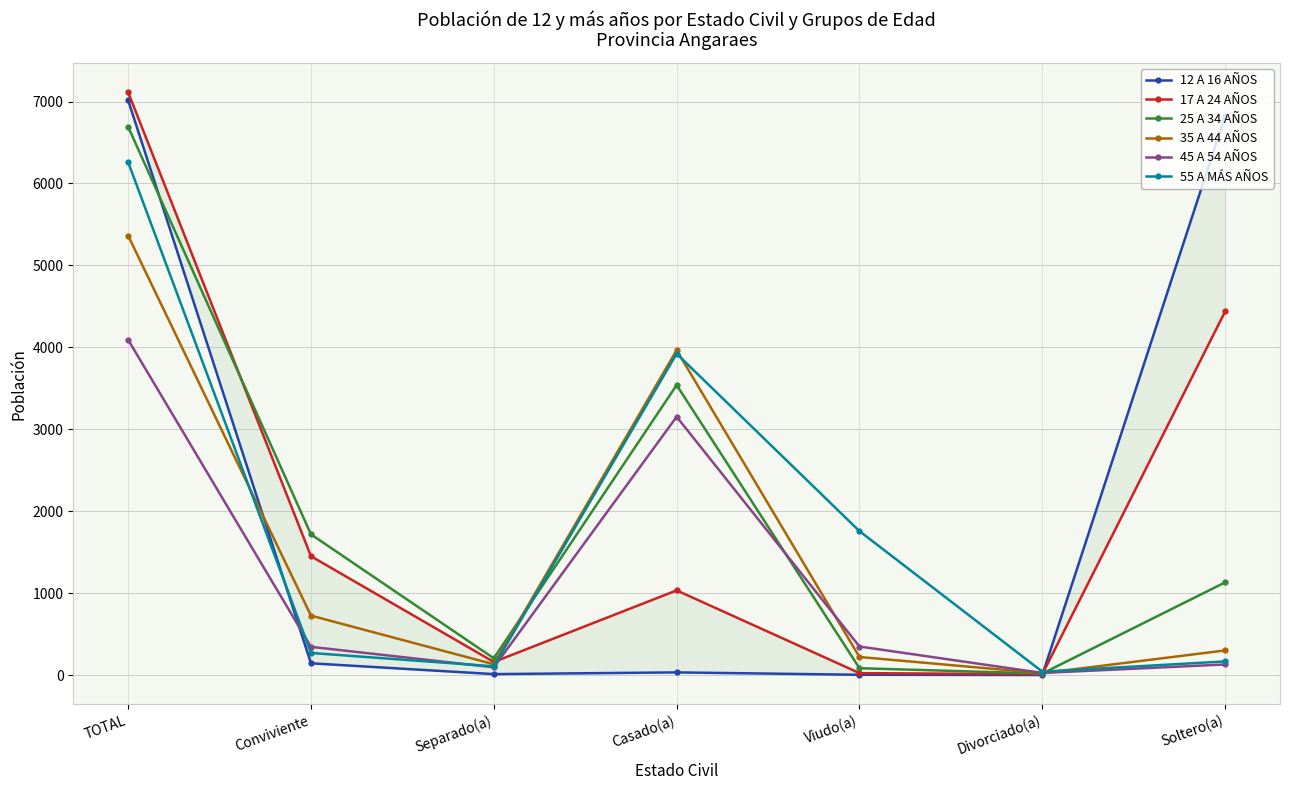

At which label does 17 A 24 AÑOS first exceed 1033?

TOTAL